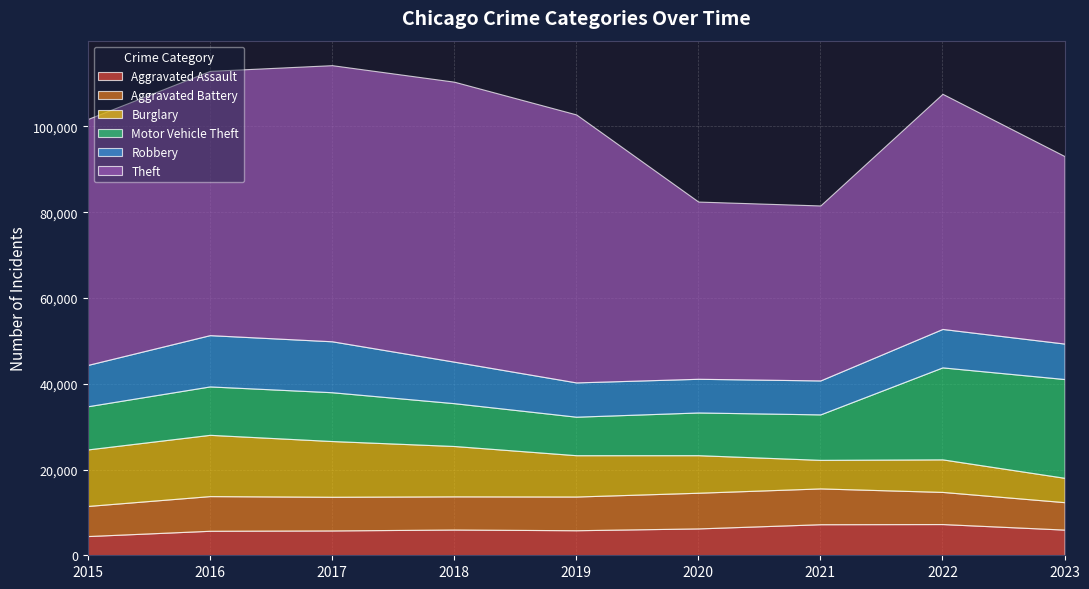

Reading right to left, list all the values displayed in this chart.

Aggravated Assault: 2023=5985	2022=7280	2021=7242	2020=6263	2019=5841	2018=6001	2017=5793	2016=5712	2015=4480
Aggravated Battery: 2023=6398	2022=7493	2021=8347	2020=8320	2019=7857	2018=7735	2017=7845	2016=8086	2015=7018
Burglary: 2023=5679	2022=7593	2021=6659	2020=8758	2019=9638	2018=11747	2017=13001	2016=14289	2015=13184
Motor Vehicle Theft: 2023=23030	2022=21446	2021=10603	2020=9959	2019=8977	2018=9985	2017=11380	2016=11286	2015=10068
Robbery: 2023=8271	2022=8964	2021=7918	2020=7855	2019=7995	2018=9681	2017=11880	2016=11960	2015=9638
Theft: 2023=43719	2022=54836	2021=40802	2020=41324	2019=62492	2018=65287	2017=64386	2016=61621	2015=57350